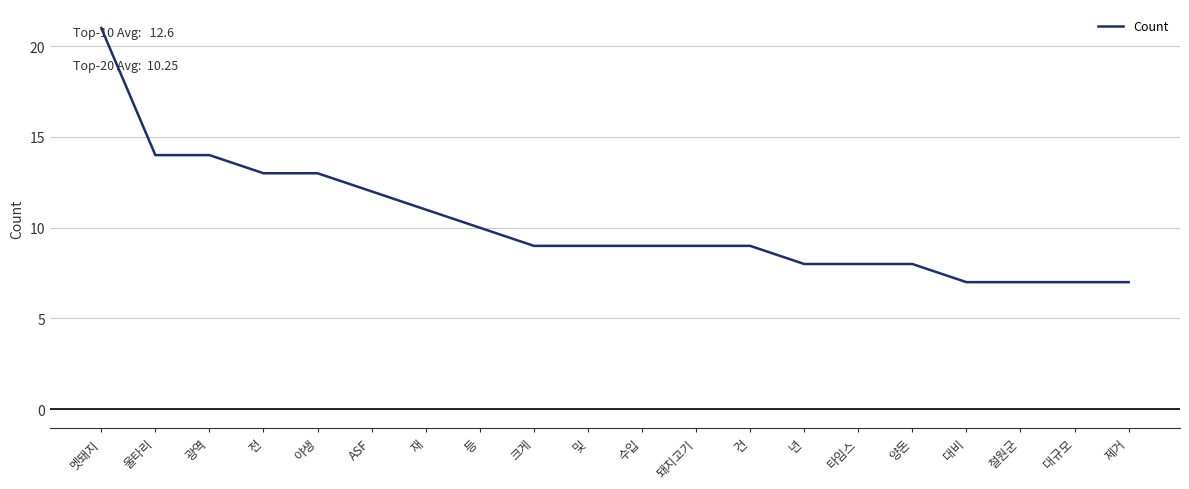

What is the average value?

10